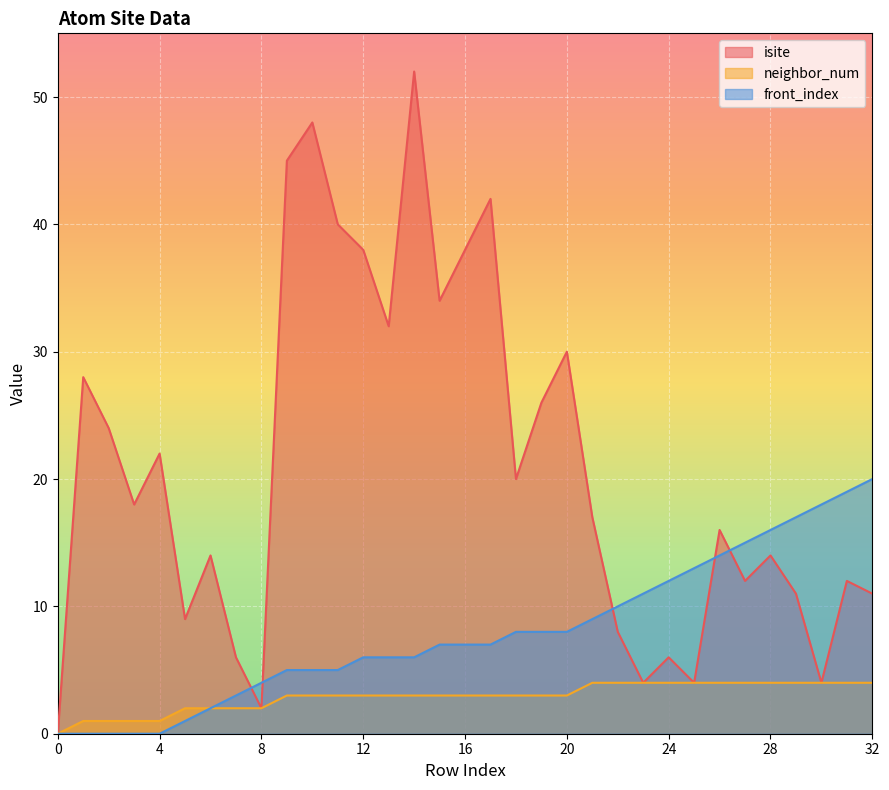

At how many categories does at least one series exceed 10?

28